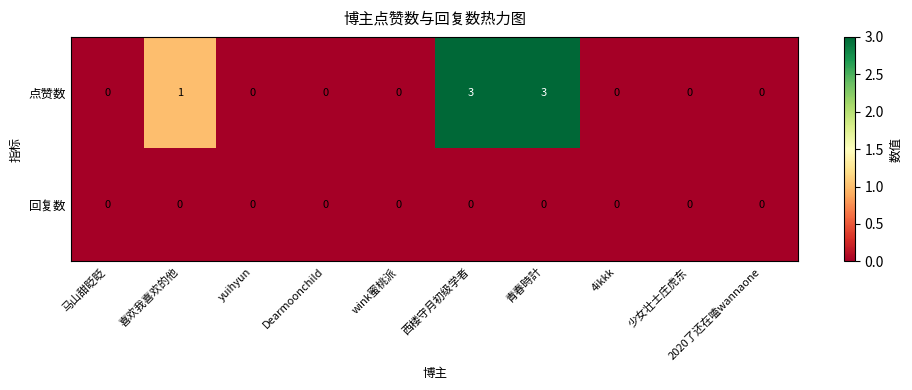

Which series has the largest range (max minus min)?

点赞数